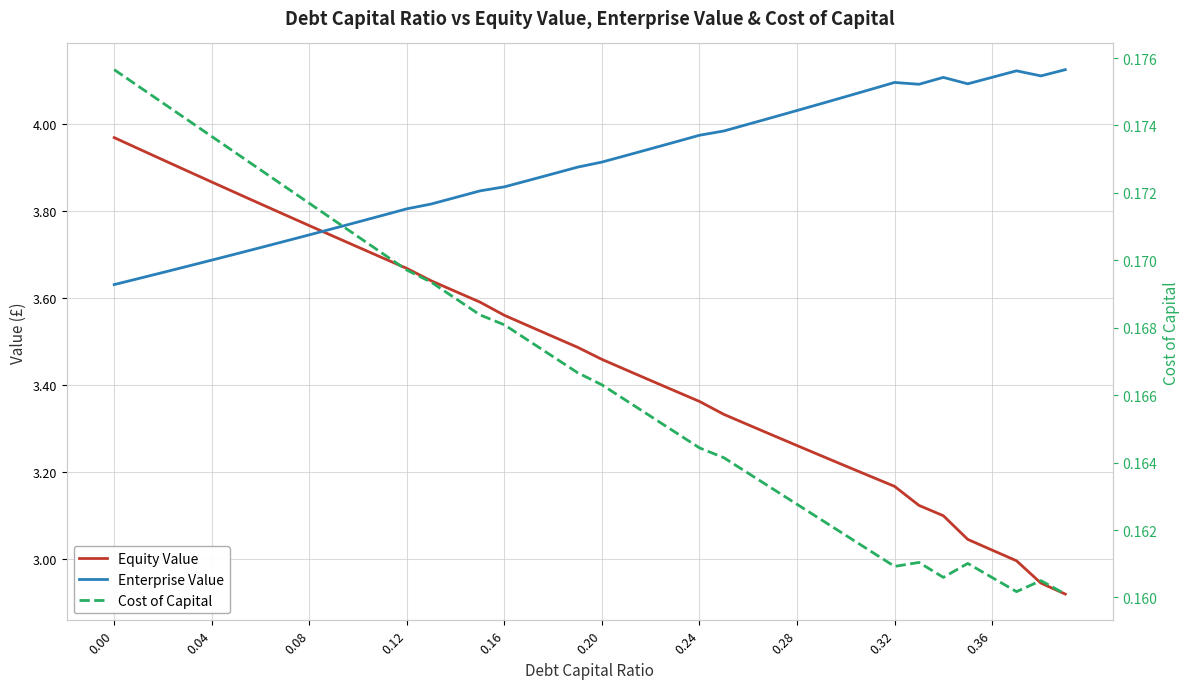

Reading left to right, transcribe all the data shown in this chart.

Equity Value: 4.0	3.9	3.9	3.9	3.9	3.8	3.8	3.8	3.8	3.7	3.7	3.7	3.7	3.6	3.6	3.6	3.6	3.5	3.5	3.5	3.5	3.4	3.4	3.4	3.4	3.3	3.3	3.3	3.3	3.2	3.2	3.2	3.2	3.1	3.1	3.0	3.0	3.0	2.9	2.9
Enterprise Value: 3.6	3.6	3.7	3.7	3.7	3.7	3.7	3.7	3.7	3.8	3.8	3.8	3.8	3.8	3.8	3.8	3.9	3.9	3.9	3.9	3.9	3.9	3.9	4.0	4.0	4.0	4.0	4.0	4.0	4.0	4.1	4.1	4.1	4.1	4.1	4.1	4.1	4.1	4.1	4.1
Cost of Capital: 0.2	0.2	0.2	0.2	0.2	0.2	0.2	0.2	0.2	0.2	0.2	0.2	0.2	0.2	0.2	0.2	0.2	0.2	0.2	0.2	0.2	0.2	0.2	0.2	0.2	0.2	0.2	0.2	0.2	0.2	0.2	0.2	0.2	0.2	0.2	0.2	0.2	0.2	0.2	0.2